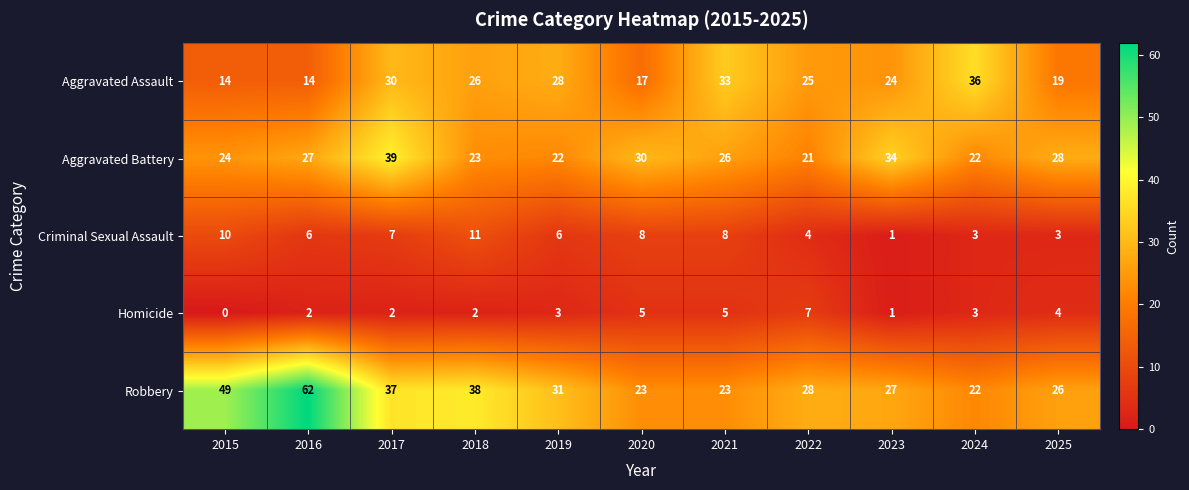

At which label does Aggravated Assault reach its peak?

2024